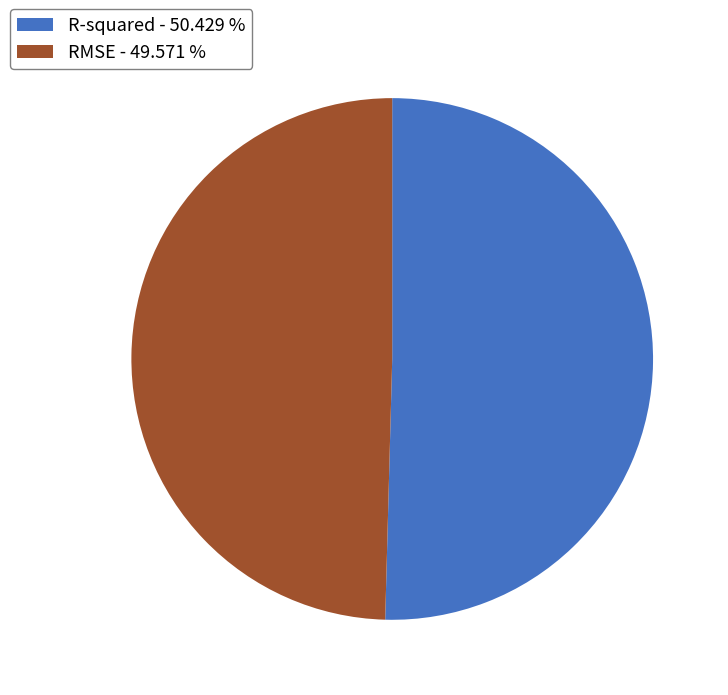

Between RMSE - 49.571 % and R-squared - 50.429 %, which is larger?

R-squared - 50.429 %